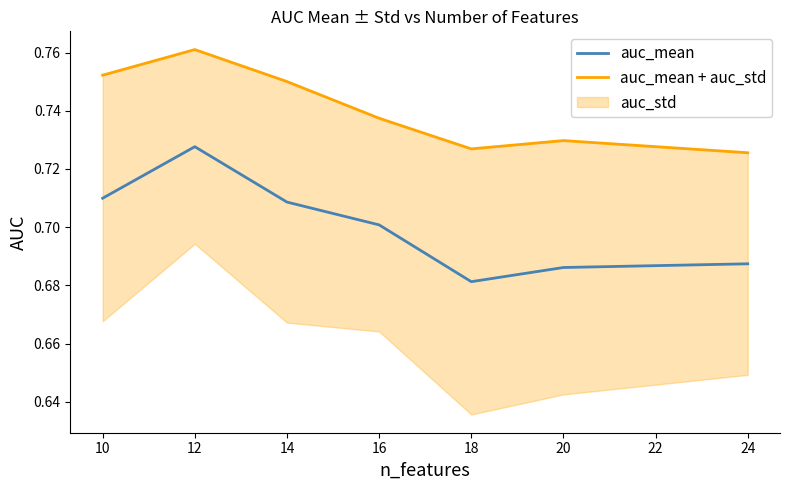

True or false: auc_mean + auc_std and auc_mean cross at least once.

False